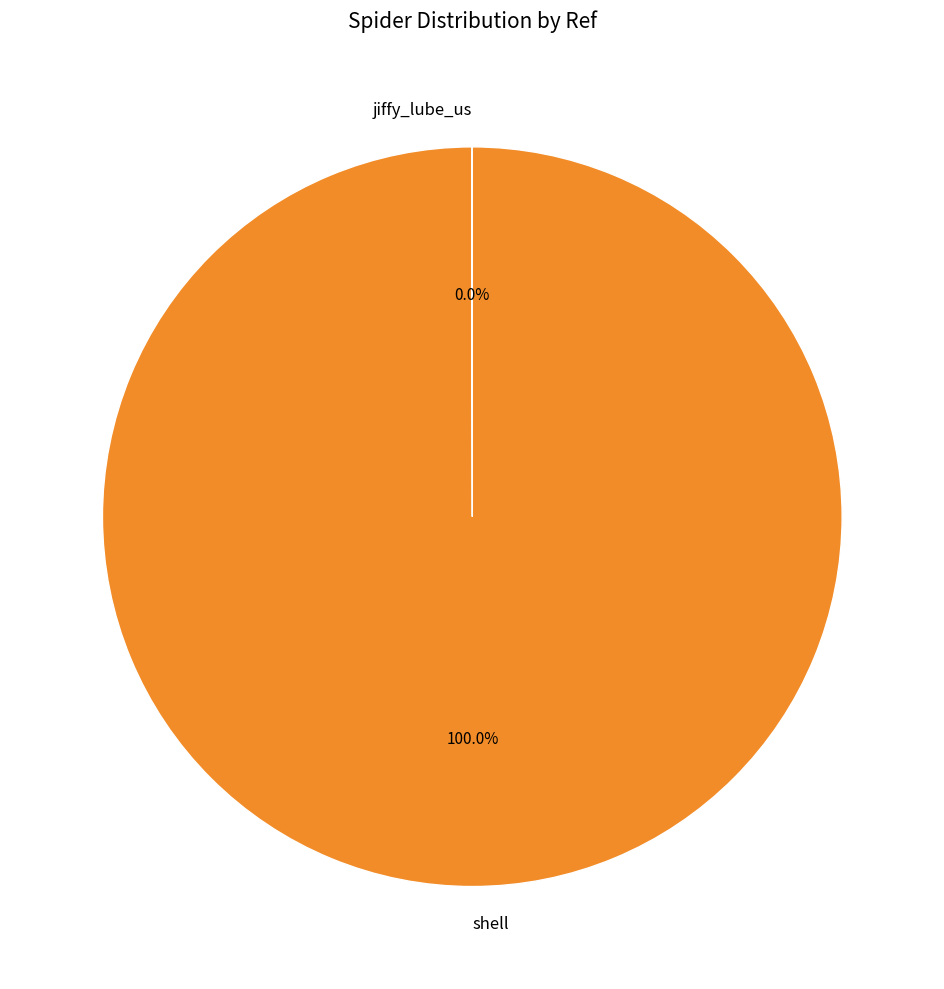

Which slice is the largest?

shell